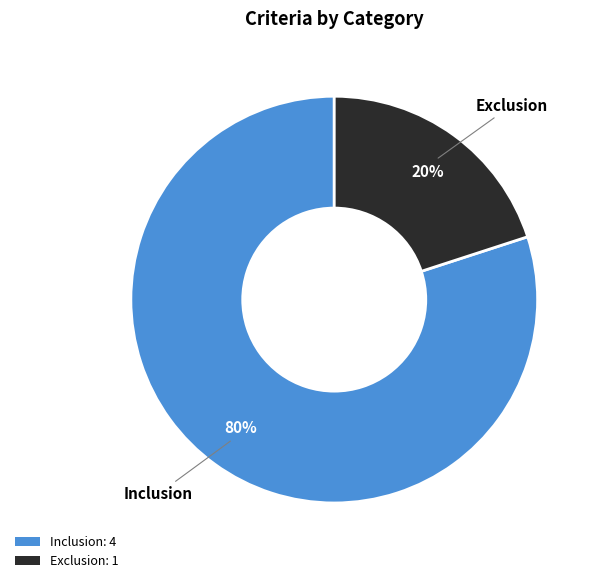

The Inclusion slice represents 80% of the pie. True or false?

True